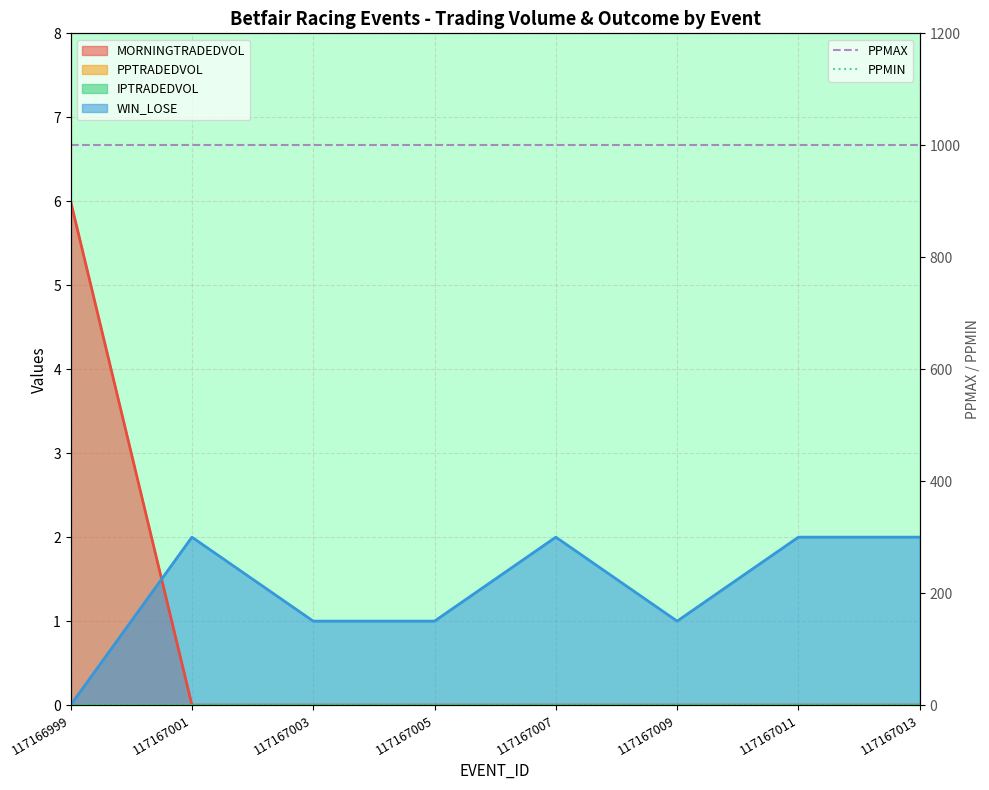

What is the value of the PPMIN point at the 3rd from the left?

1